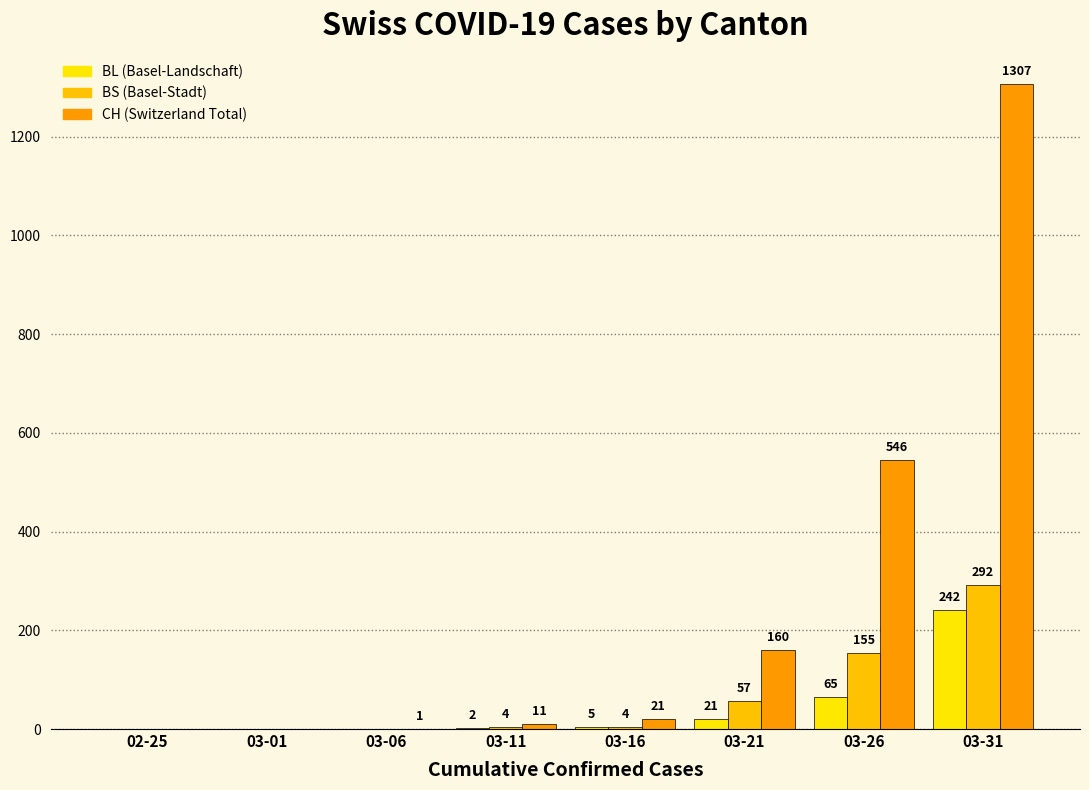

Does the chart contain stacked bars?

No